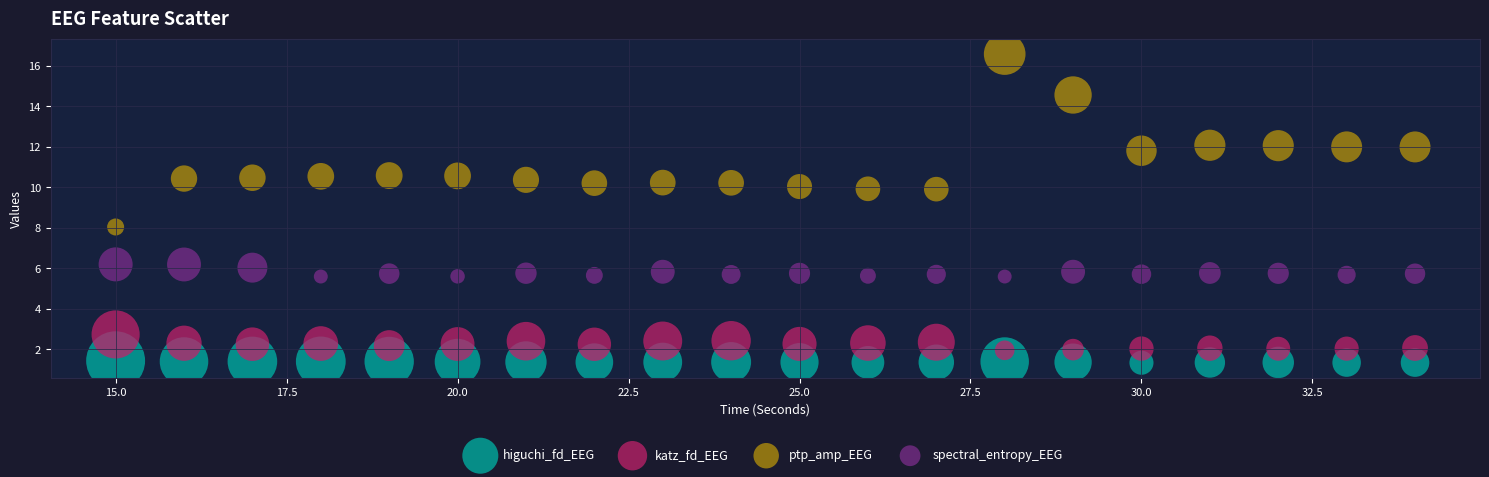

Across all data points, what is the range of X values (max minus min)?

19.0